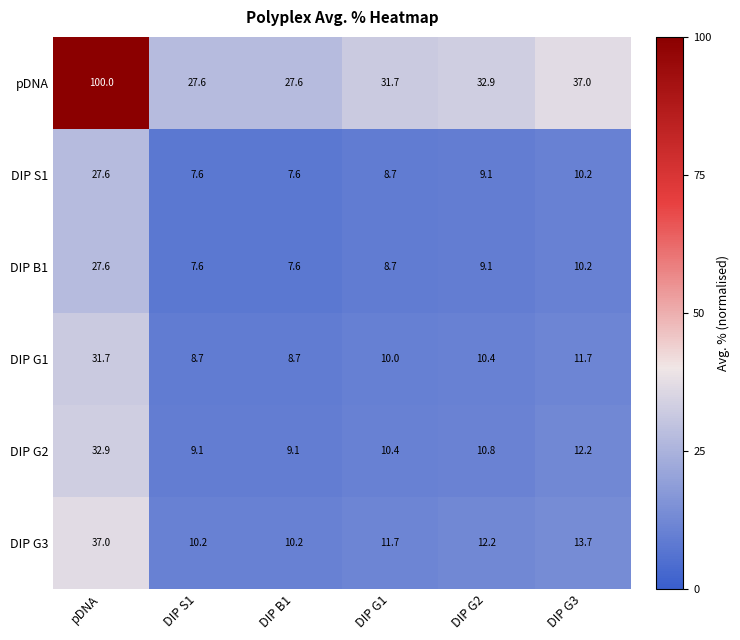

At which category is the sum across all series the highest?

pDNA